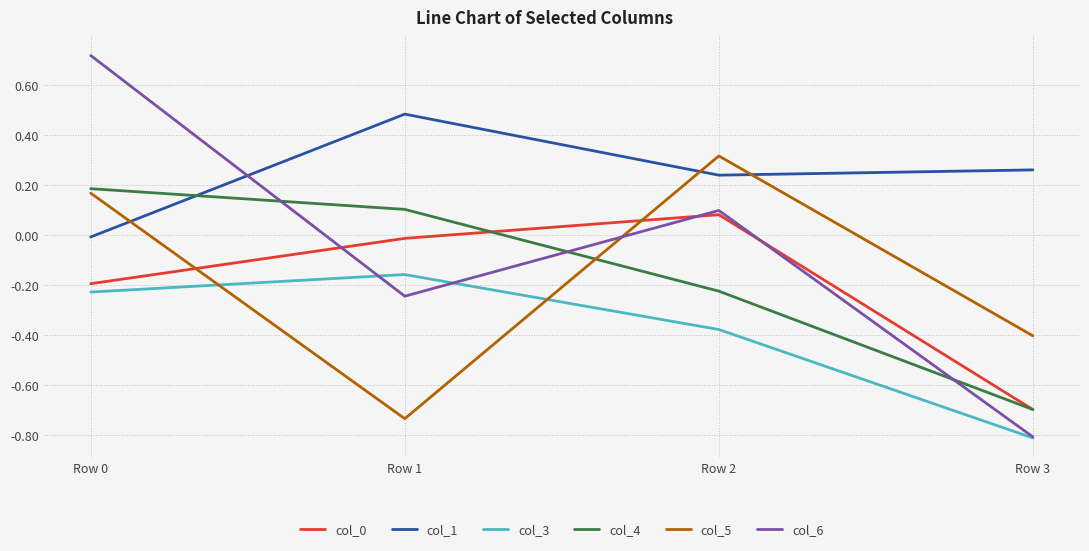

True or false: col_5 has a value of 0.1 at Row 0.

False